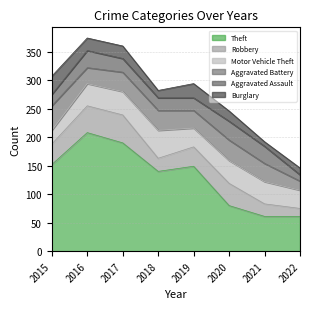

What is the total value across all series at 2019?

294